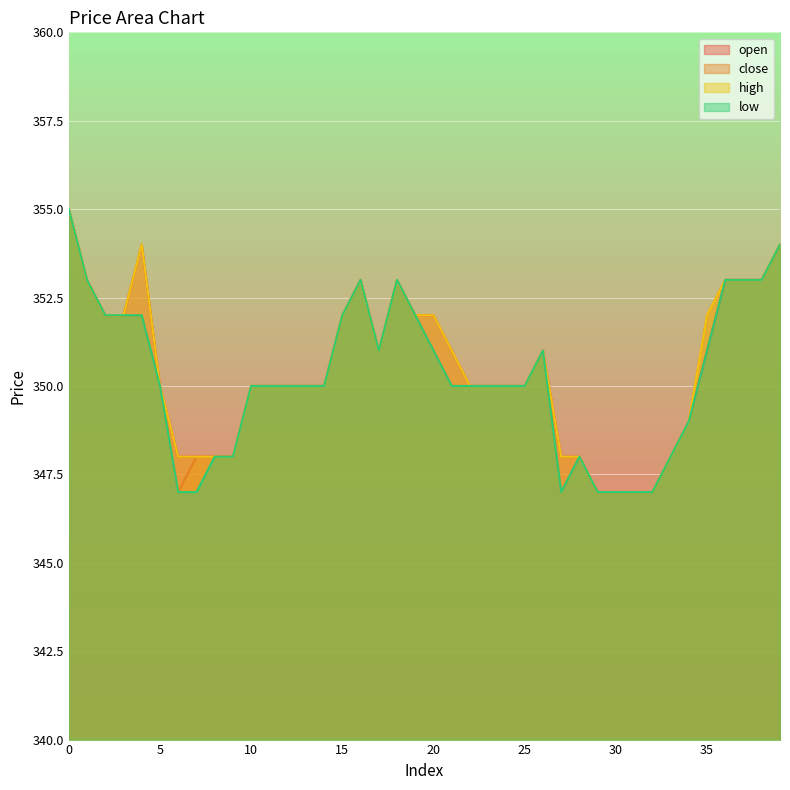

The value of open at 23 is 350. True or false?

True